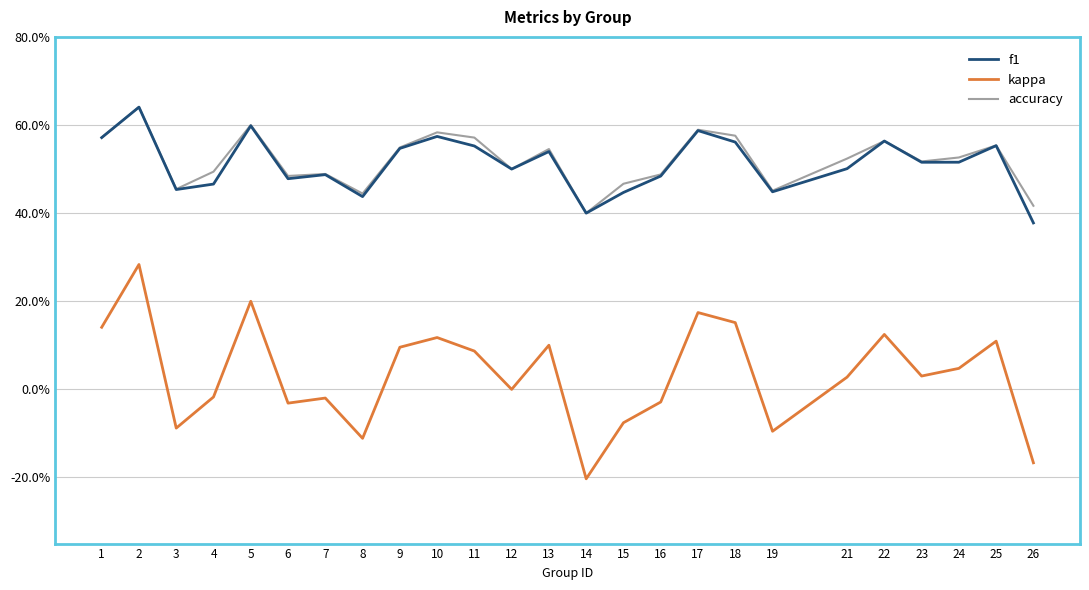

Which series changed the most between 1 and 19?

kappa